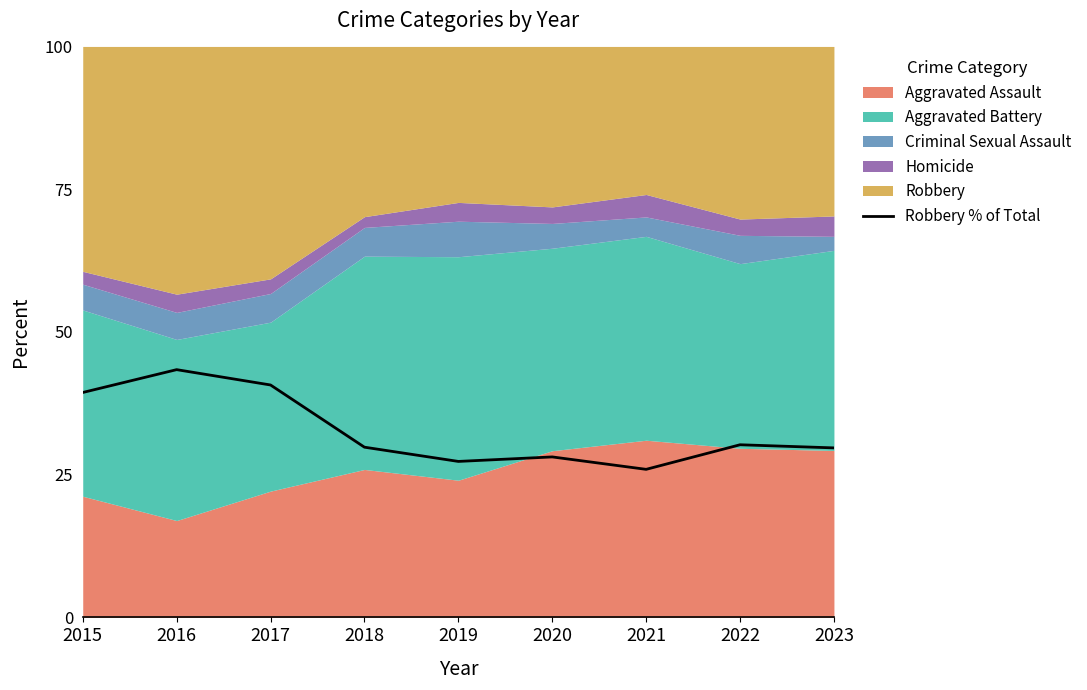

List the labels in order of value, largest first.

2016, 2017, 2015, 2022, 2018, 2023, 2020, 2019, 2021